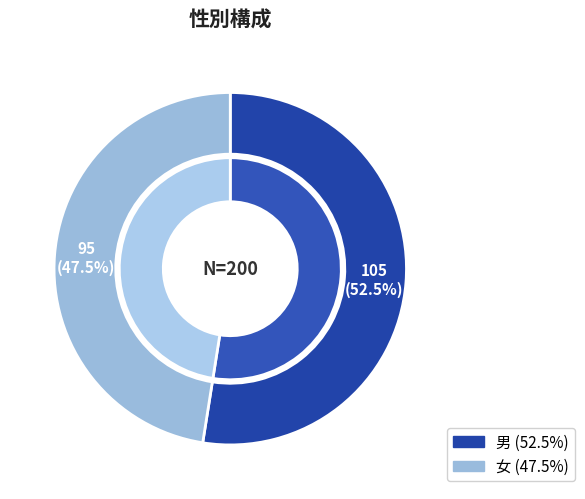

Which category has the smallest portion of the pie?

女